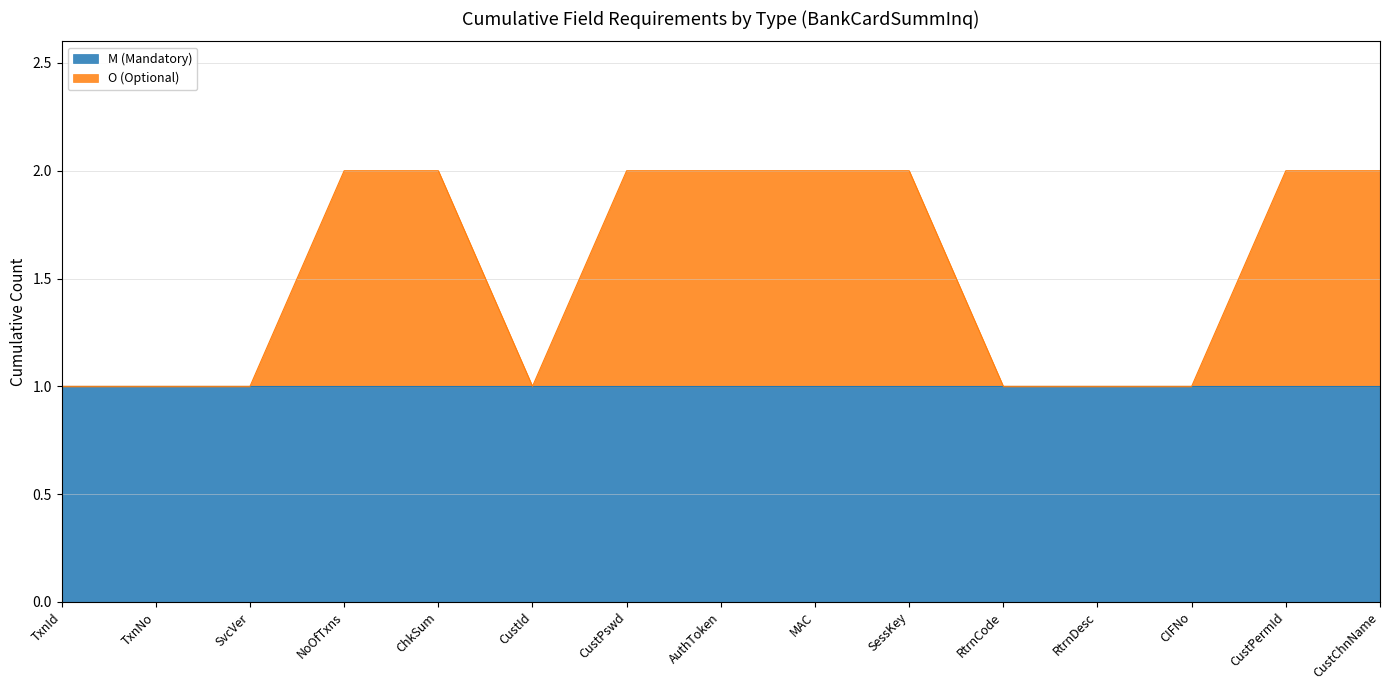

Reading left to right, list all the values displayed in this chart.

1	1	1	2	2	1	2	2	2	2	1	1	1	2	2